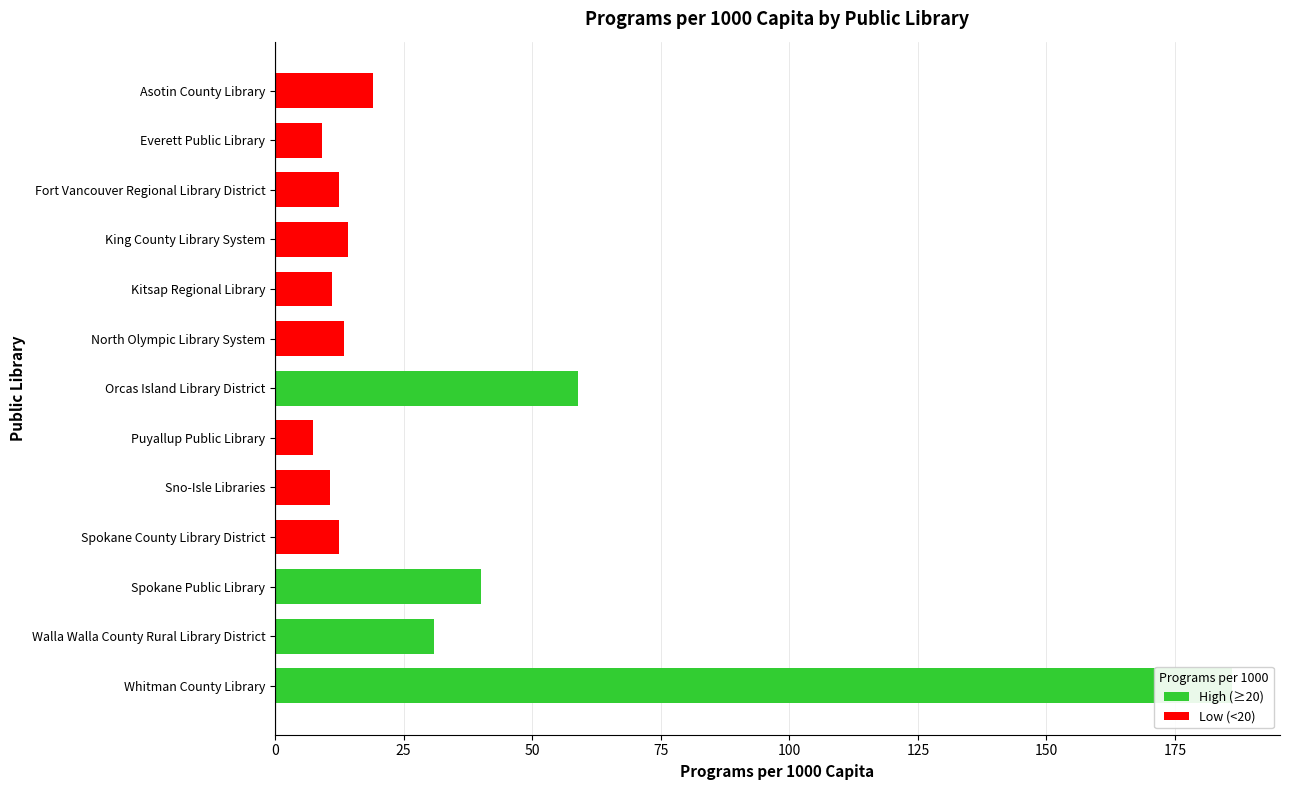

Is it true that the value at Puyallup Public Library is 1.8?

False